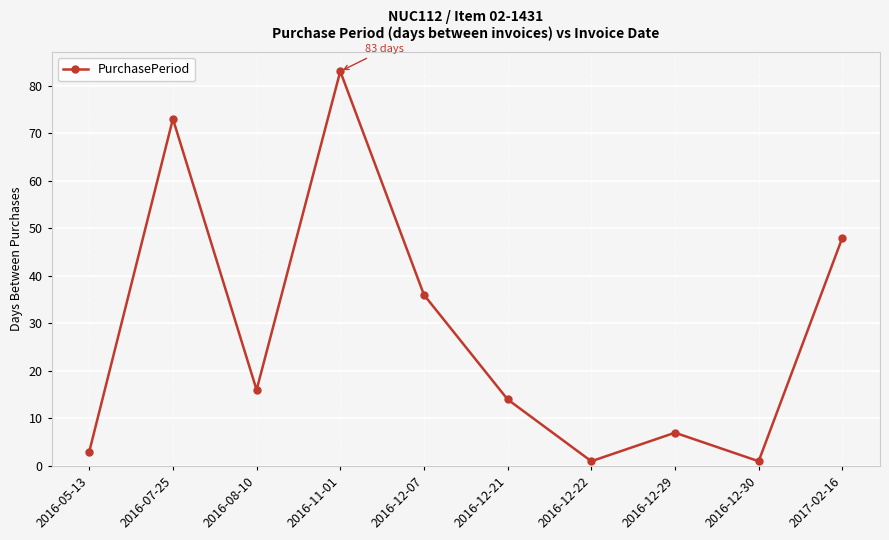

How many points are lower than both their immediate neighbors (excluding endpoints)?

3